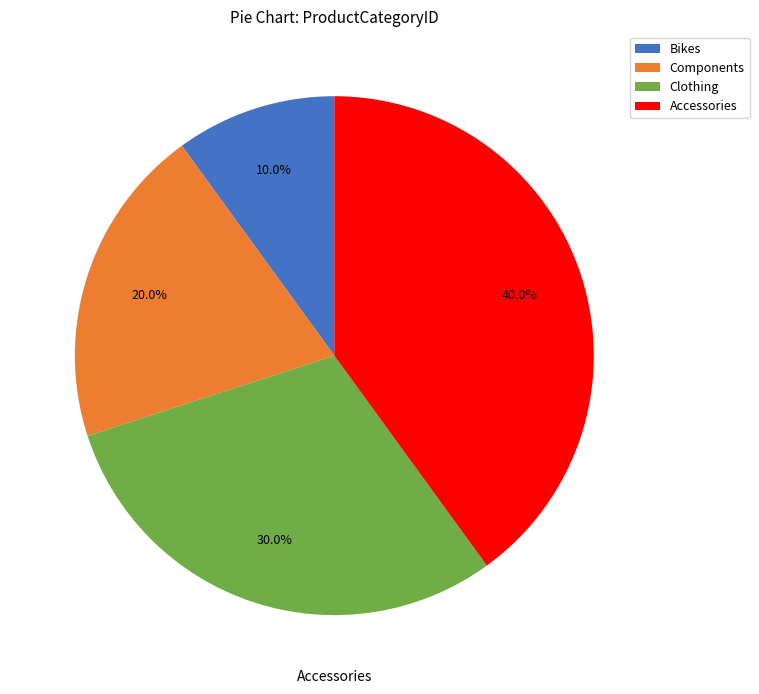

How many slices are in this pie chart?

4